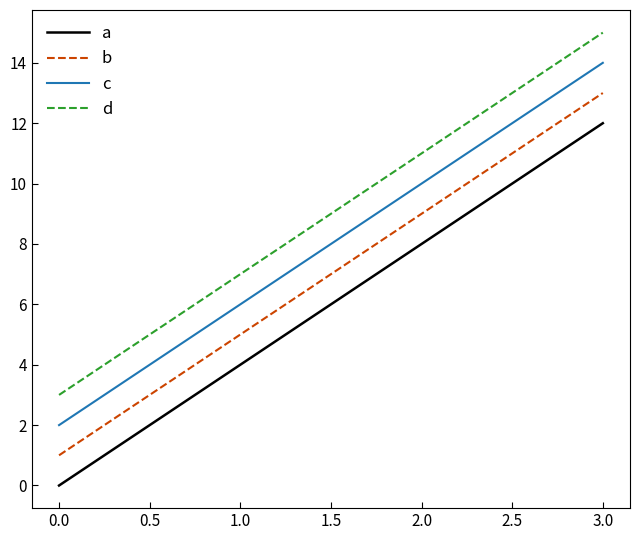

List the series in order of their overall mean, highest first.

d, c, b, a